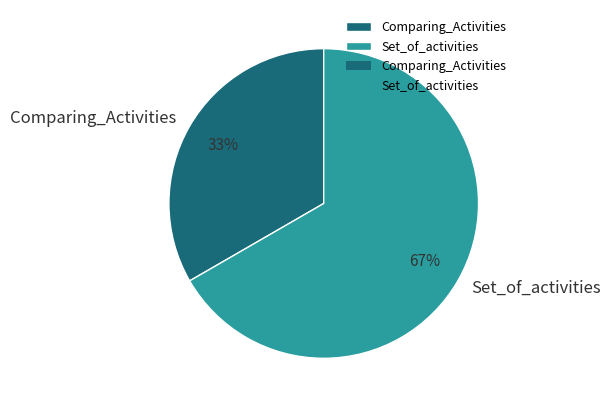

Between Comparing_Activities and Set_of_activities, which is larger?

Set_of_activities